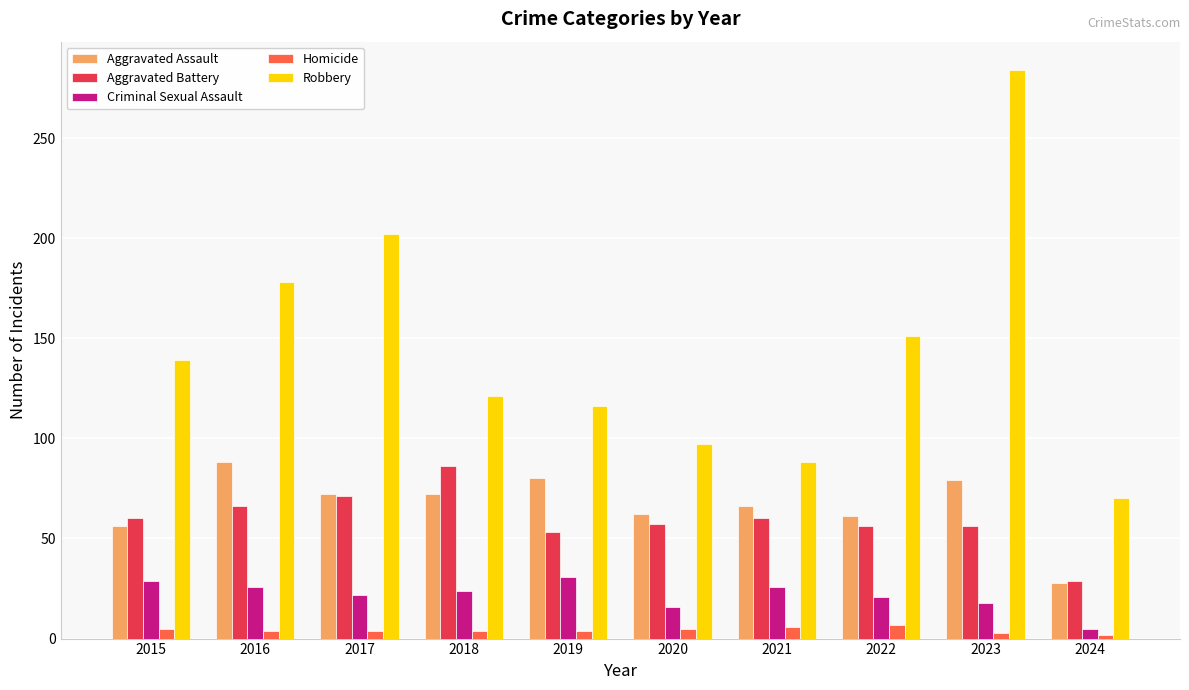

At 2021, list the series in order from smallest to largest.

Homicide, Criminal Sexual Assault, Aggravated Battery, Aggravated Assault, Robbery